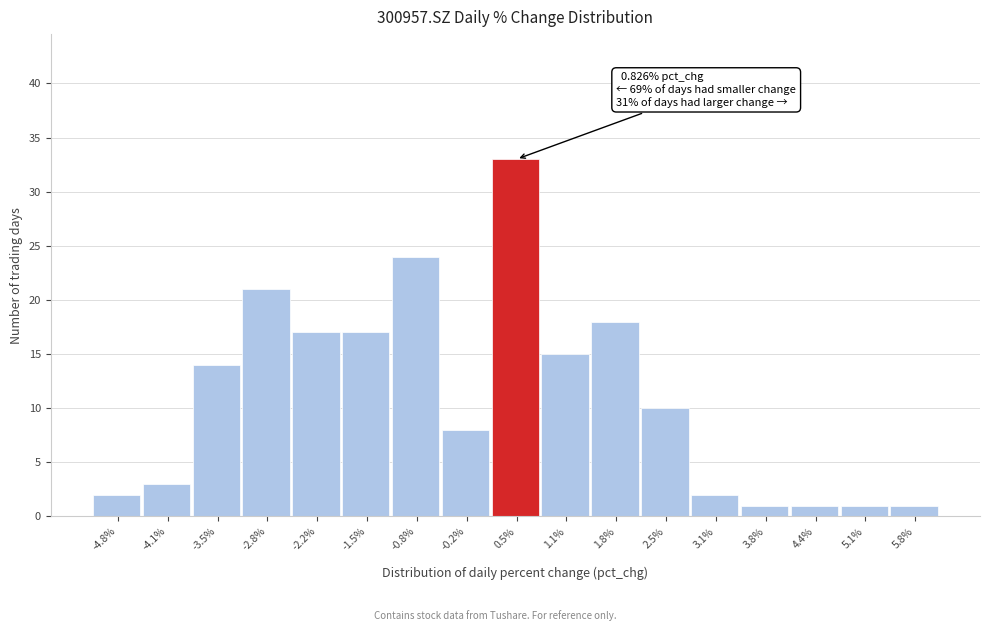

Reading left to right, what are all the values shown in this chart?

-4.8%=2	-4.1%=3	-3.5%=14	-2.8%=21	-2.2%=17	-1.5%=17	-0.8%=24	-0.2%=8	0.5%=33	1.1%=15	1.8%=18	2.5%=10	3.1%=2	3.8%=1	4.4%=1	5.1%=1	5.8%=1